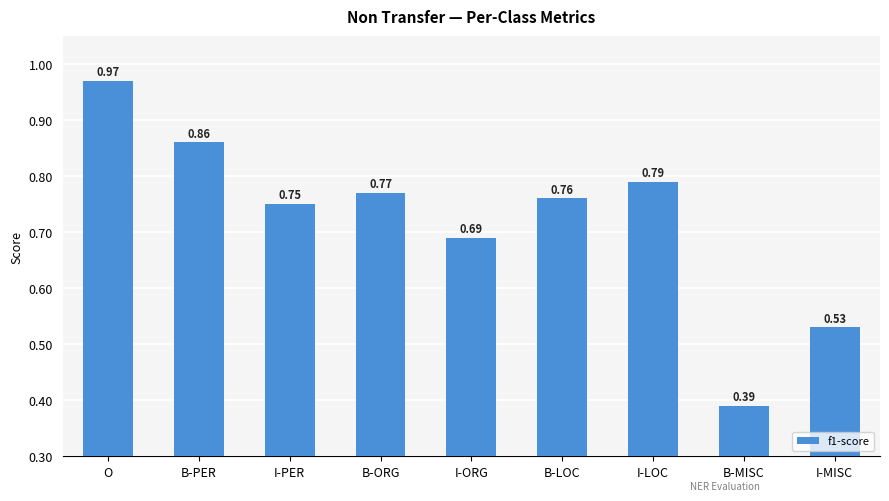

What position from the left is I-LOC?

7